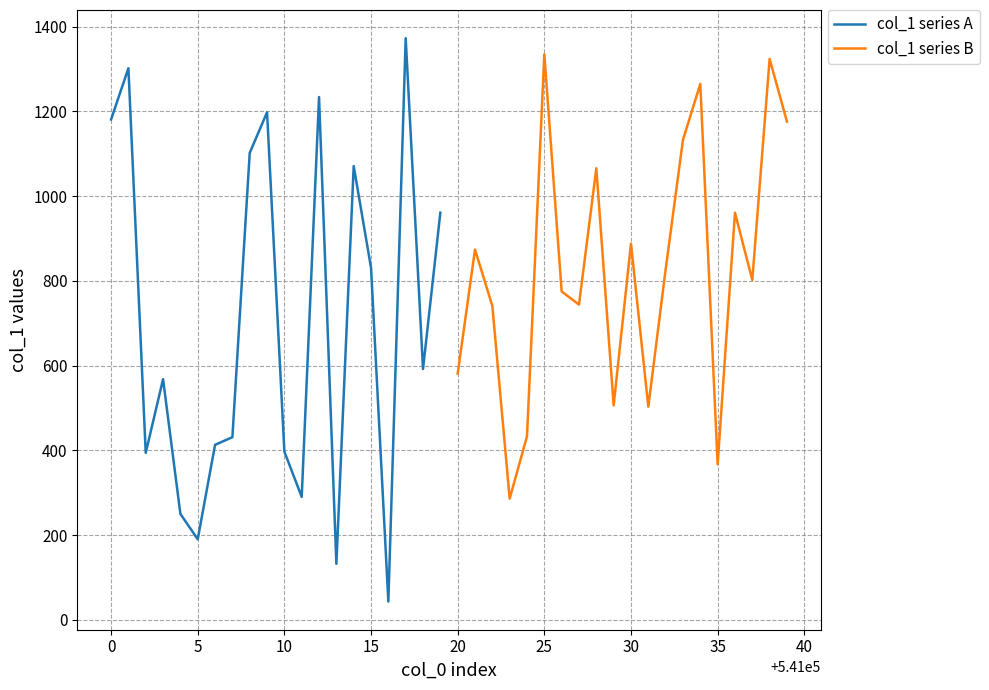

What is the difference between the maximum and minimum values in the col_1 series B series?

1049